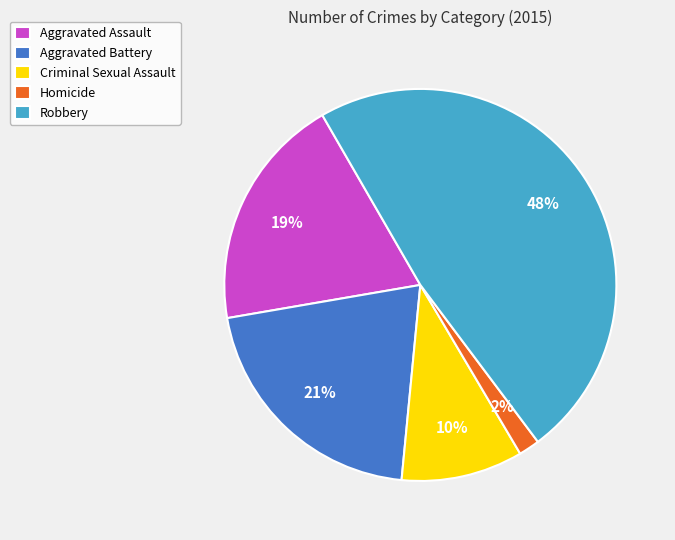

Approximately how many times larger is the value at Criminal Sexual Assault compared to Aggravated Battery?

0.5